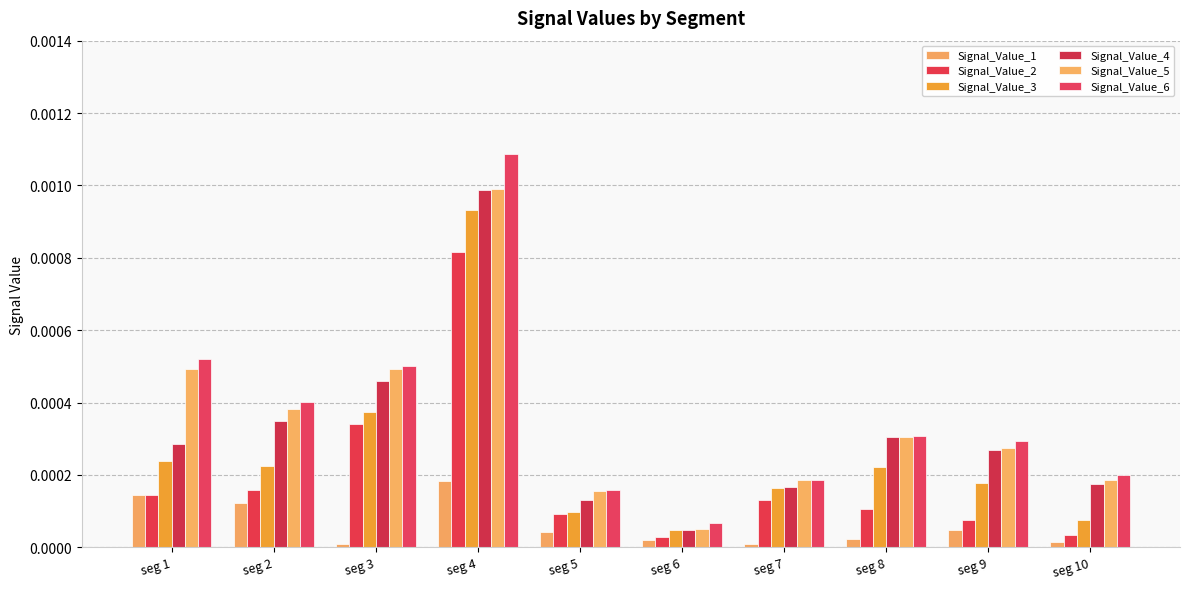

How many groups of bars are there?

10